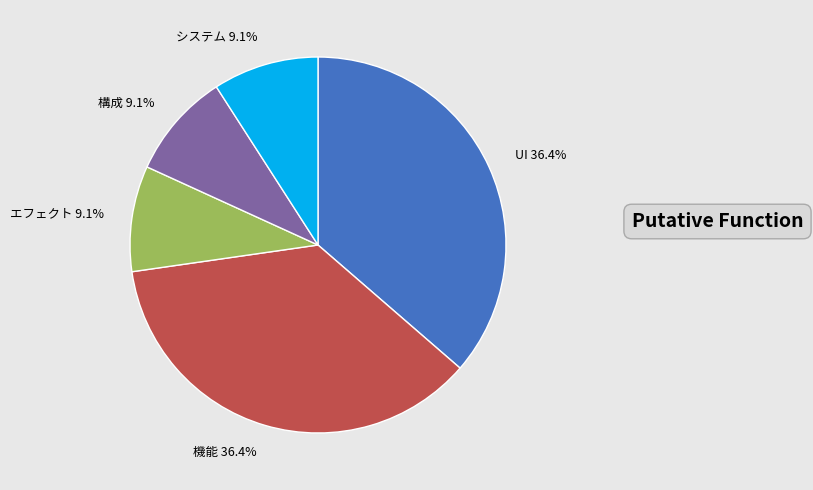

To the nearest percent, what percentage of the pie is エフェクト?

9%